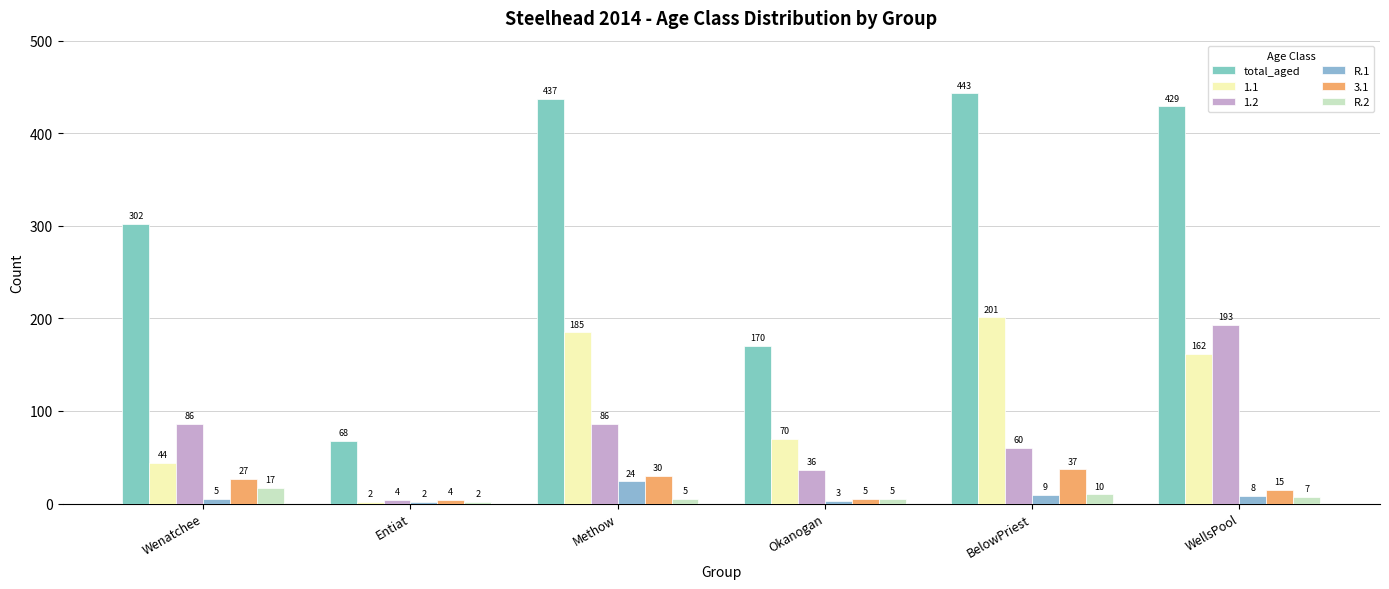

What is the highest value of the total_aged series?

443